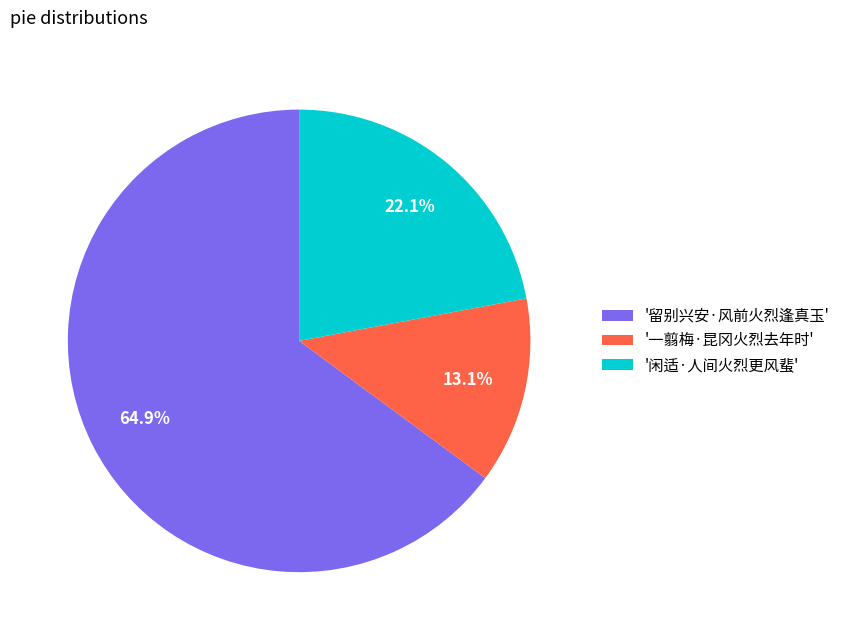

Which slice represents more than half of the pie?

'留别兴安·风前火烈逢真玉'